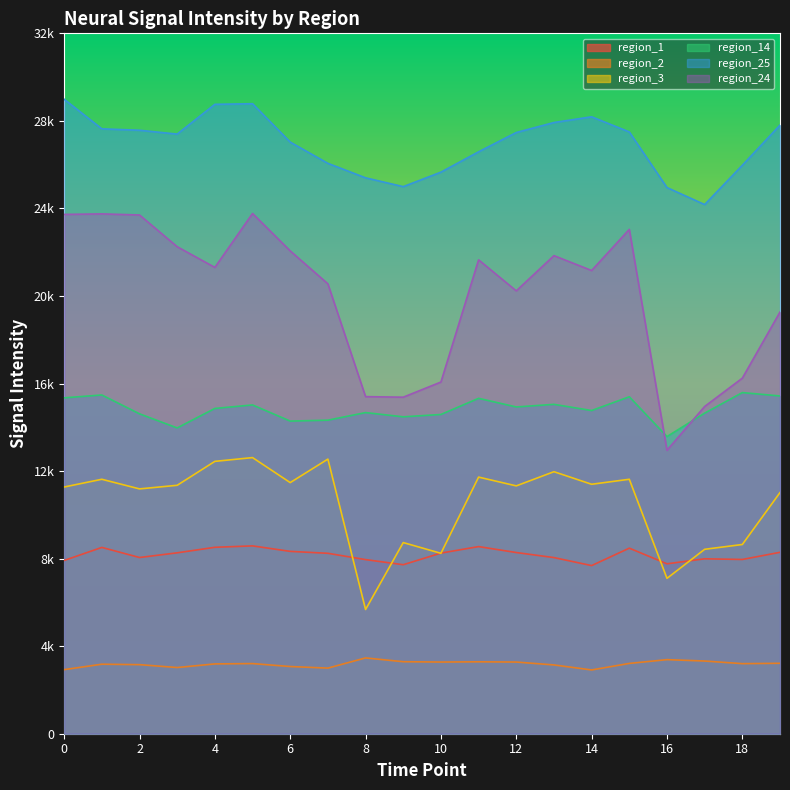

What is the difference between the second highest and minimum values in the region_3 series?

6871.7